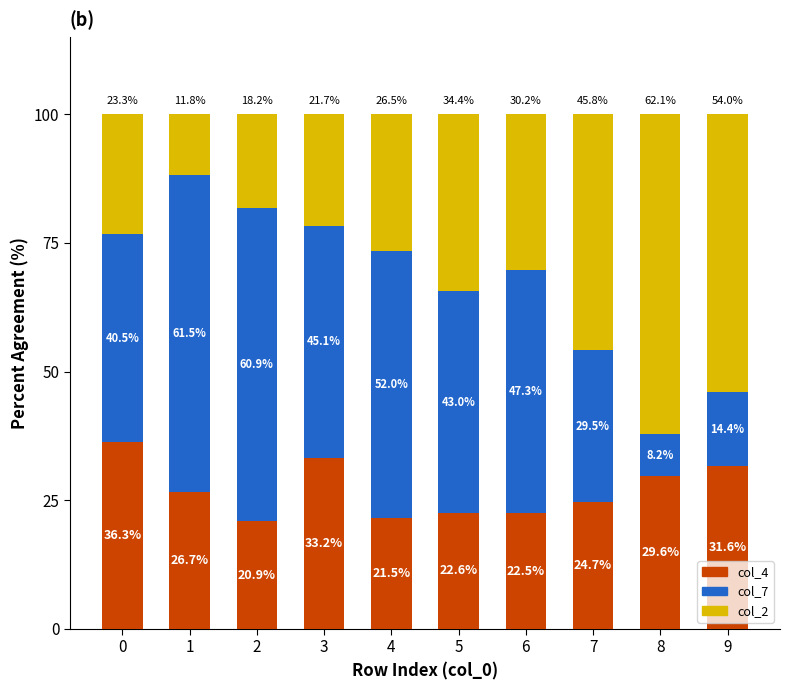

What is the average value of the col_4 series?

27.0